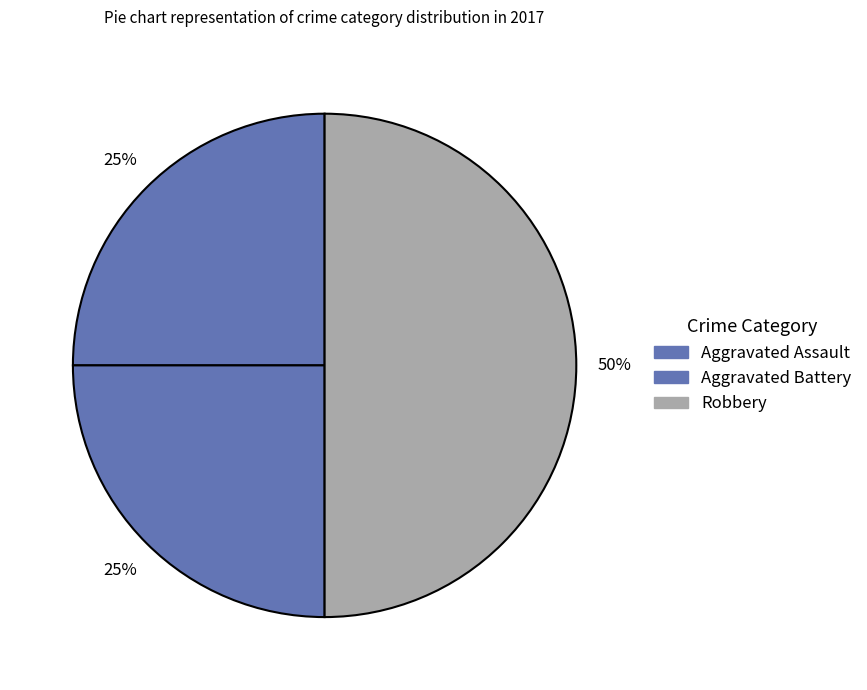

Count the number of slices in the pie.

3